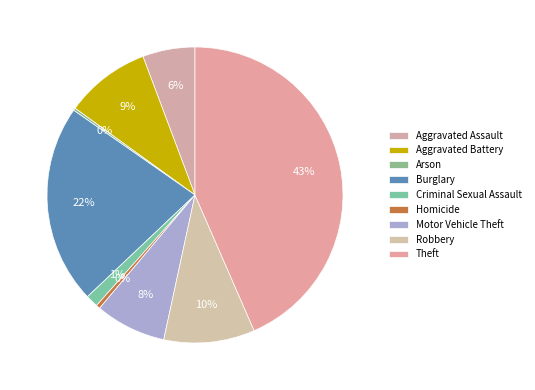

Combined, what portion of the pie is Homicide and Criminal Sexual Assault?

1.8%